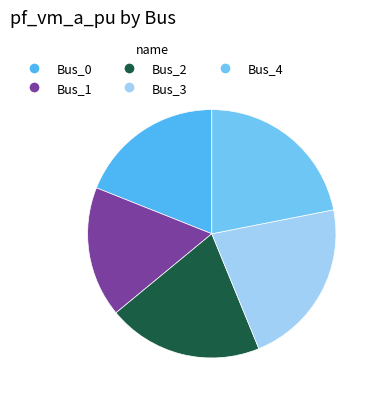

Count the number of slices in the pie.

5